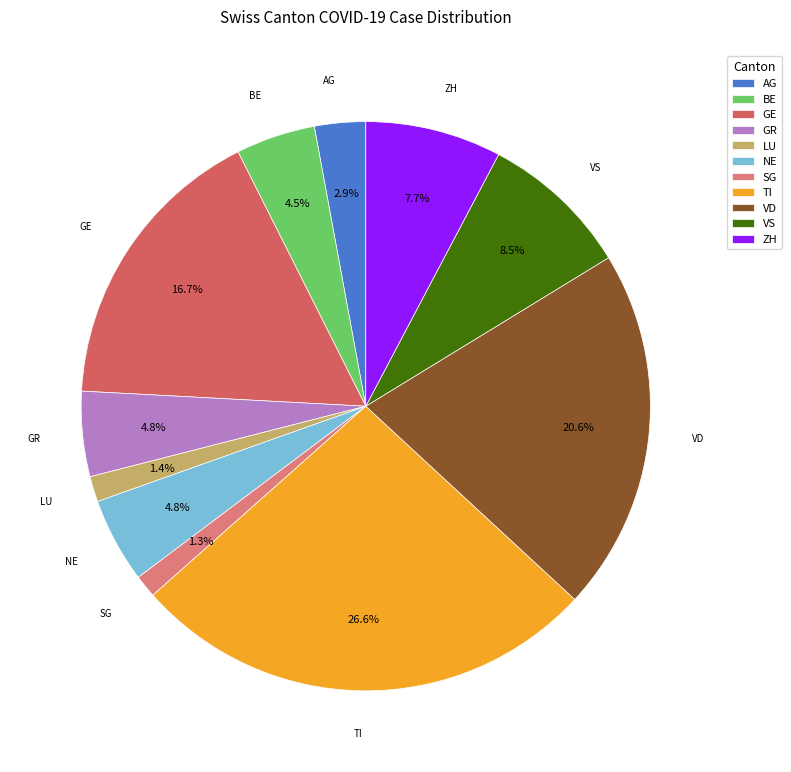

Combined, what portion of the pie is VS and SG?

9.8%